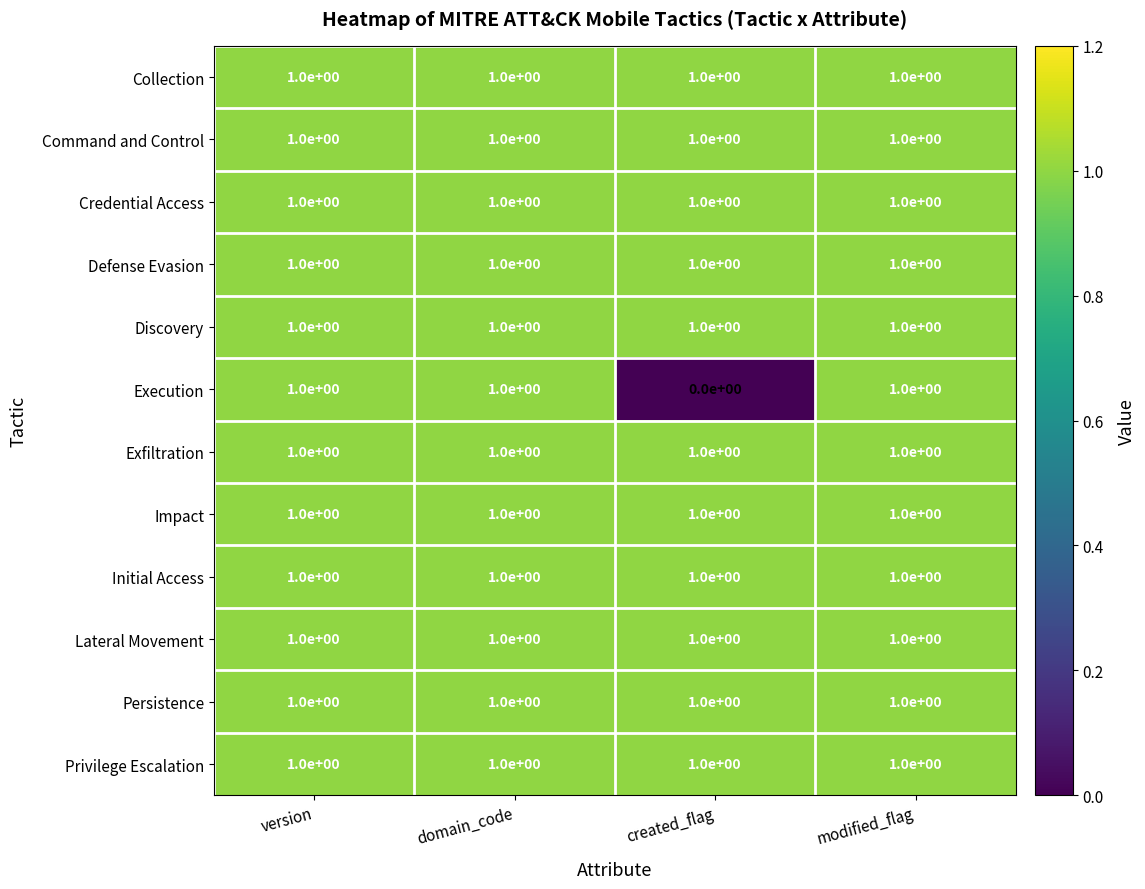

What is the spread (max minus min) of values at created_flag?

1